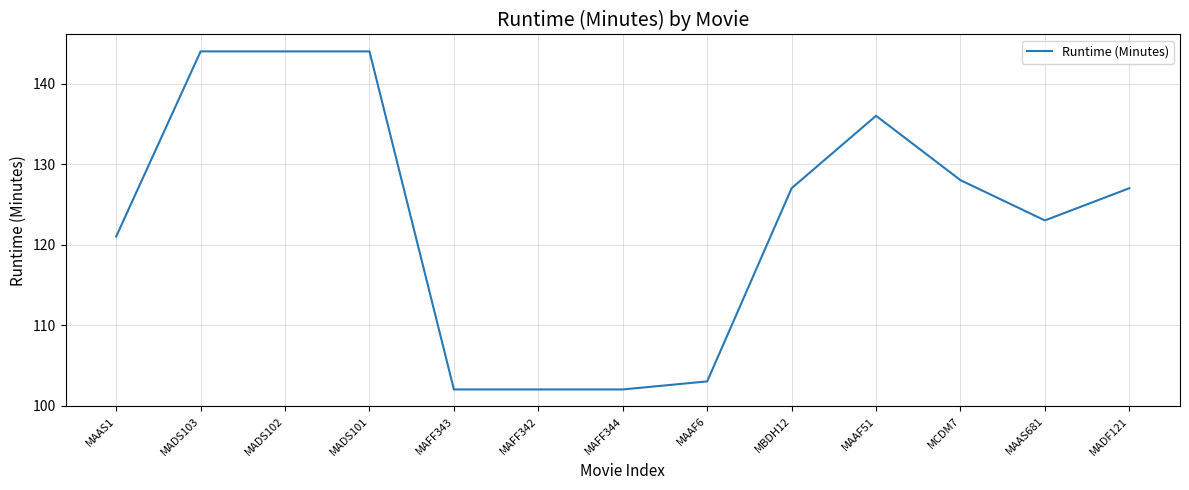

What is the greatest value displayed?

144